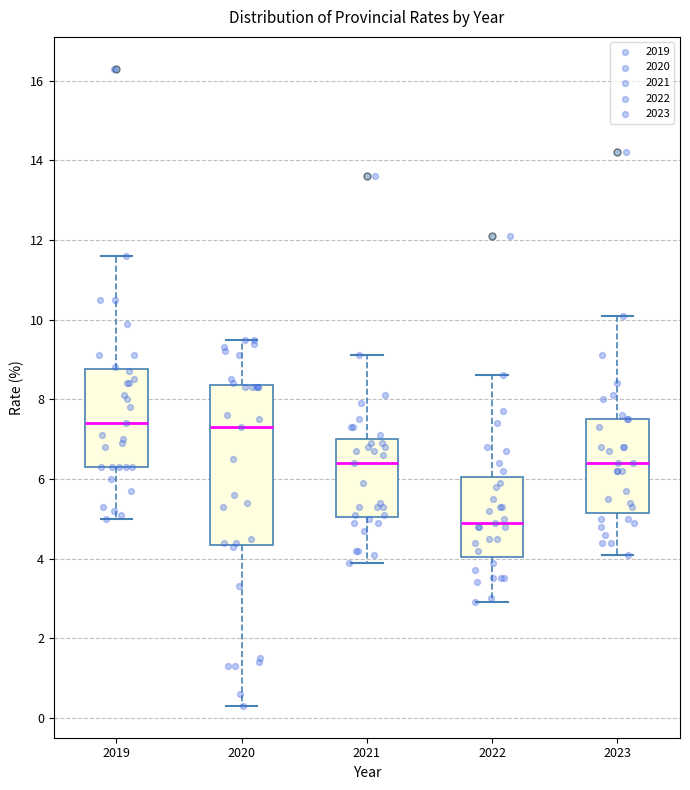

Where does the lower whisker of the box at x = 2023 end on the y-axis? The values are not printed on the chart, so give them approximately, as read against the axis.

4.2